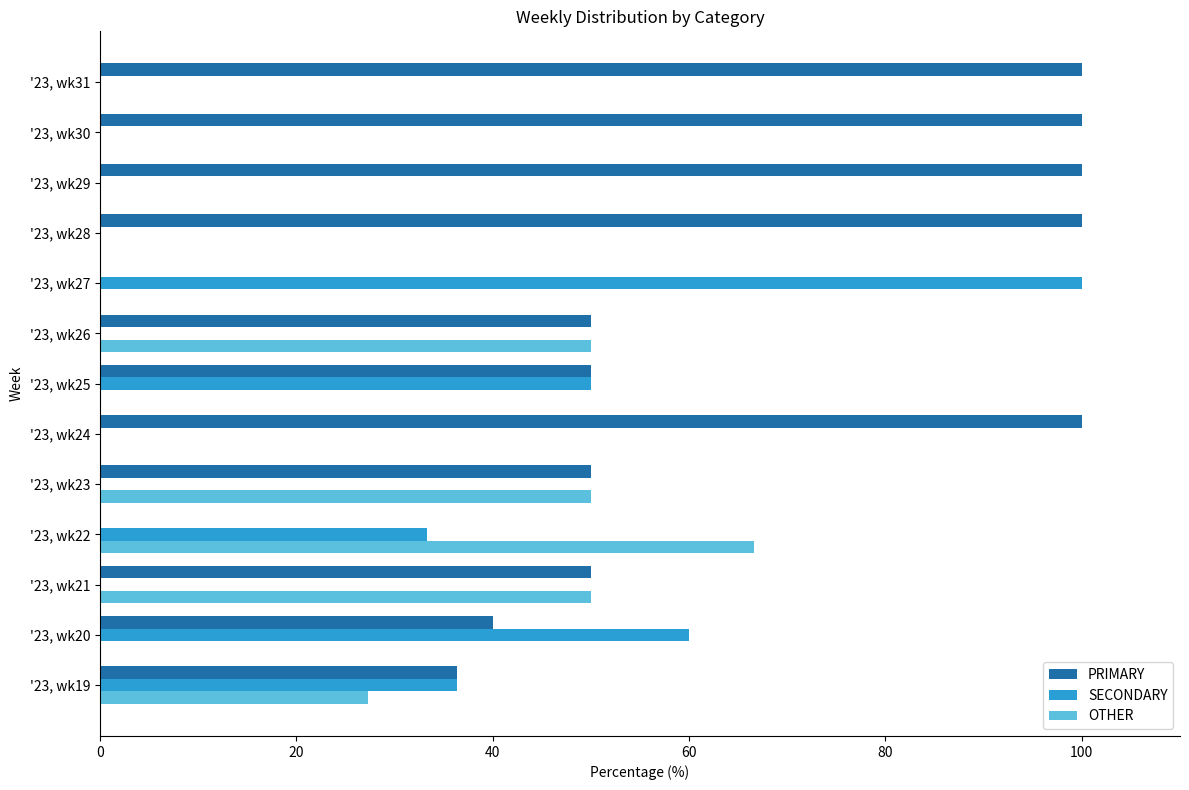

What is the maximum value shown in the chart?

100.0